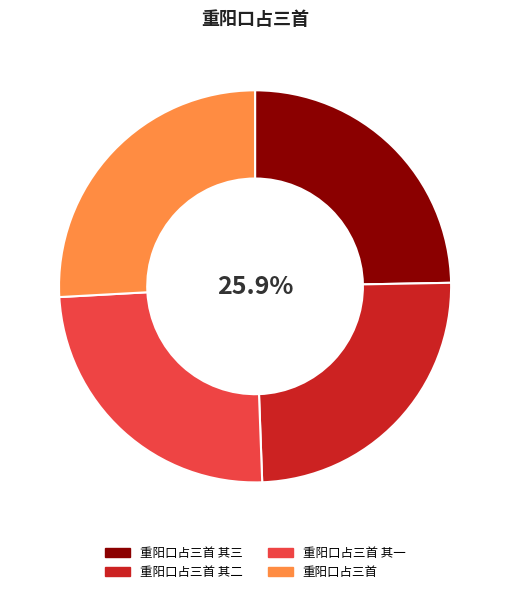

What is the change in value from 重阳口占三首 其二 to 重阳口占三首 其一?

-1